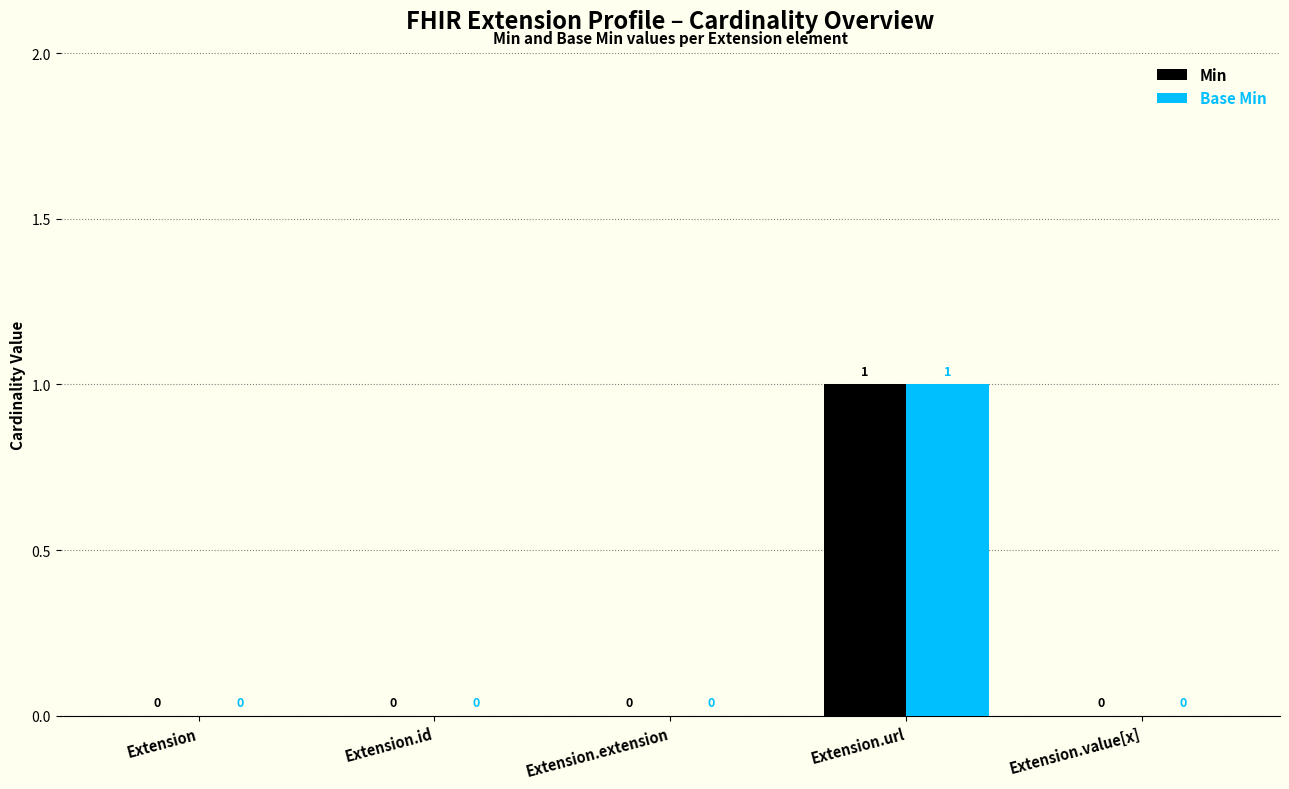

Reading right to left, list all the values displayed in this chart.

Min: Extension.value[x]=0	Extension.url=1	Extension.extension=0	Extension.id=0	Extension=0
Base Min: Extension.value[x]=0	Extension.url=1	Extension.extension=0	Extension.id=0	Extension=0